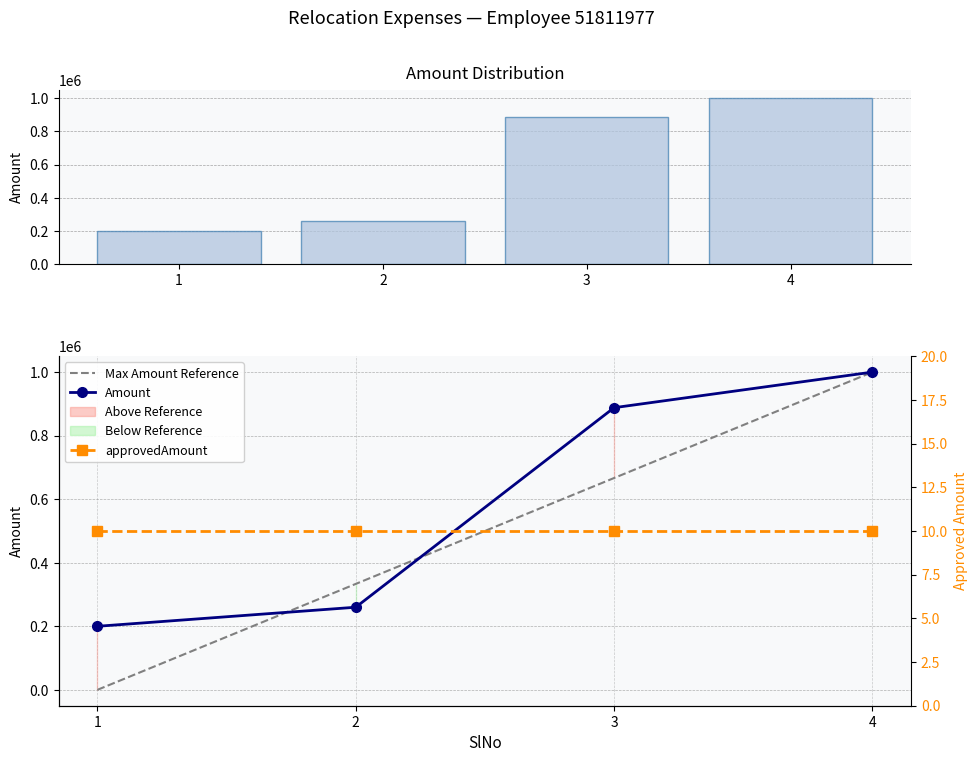

What is the sum of all values?

2348002